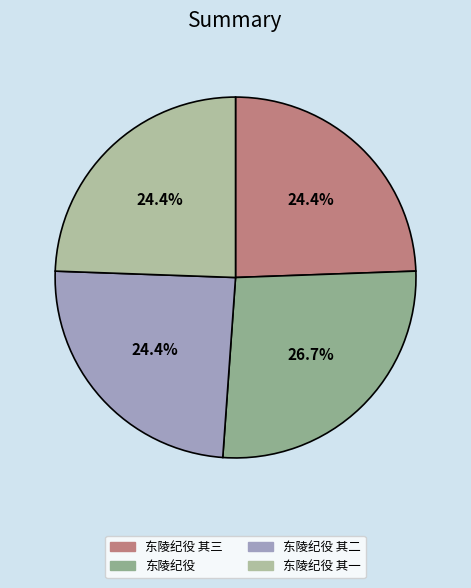

To the nearest percent, what percentage of the pie is 东陵纪役 其三?

24%